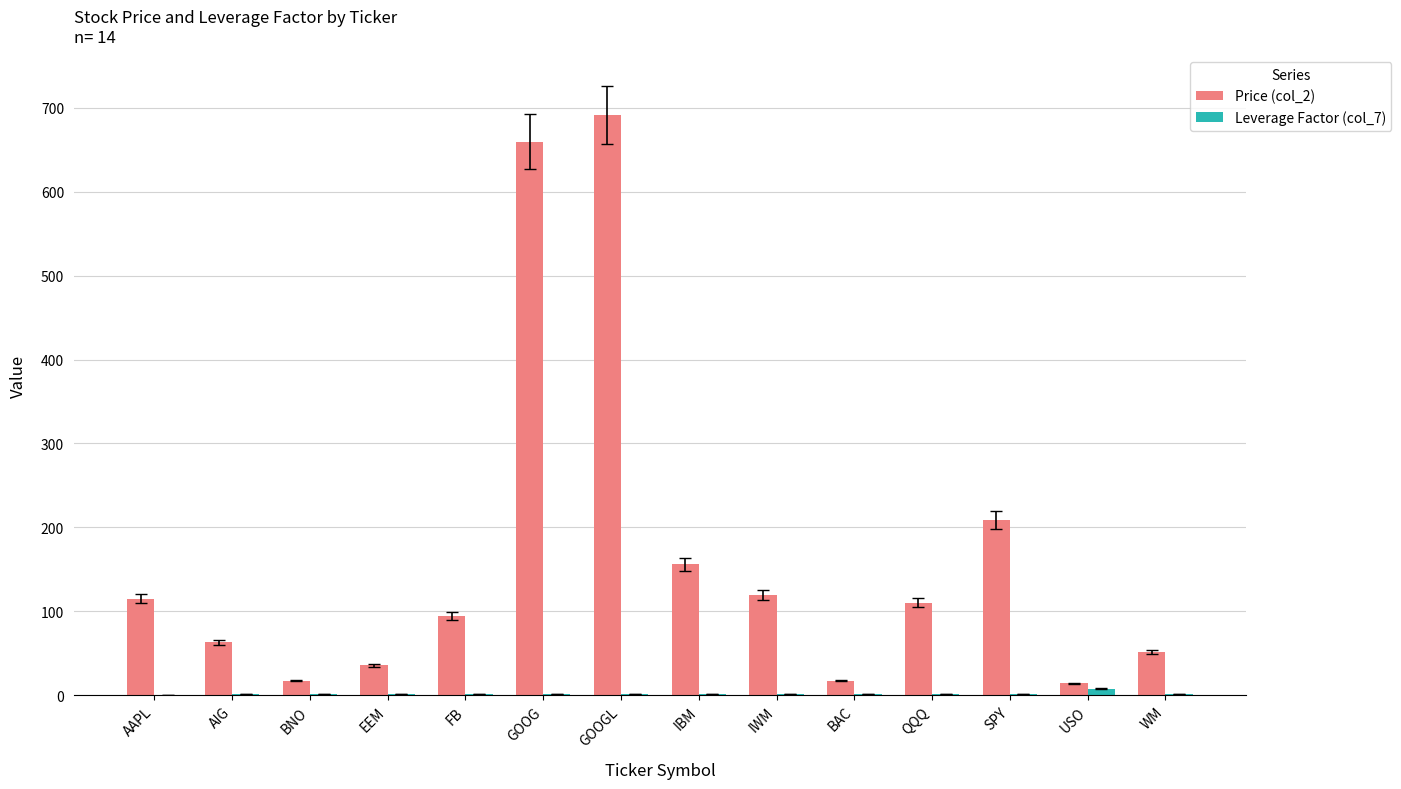

How many groups of bars are there?

14